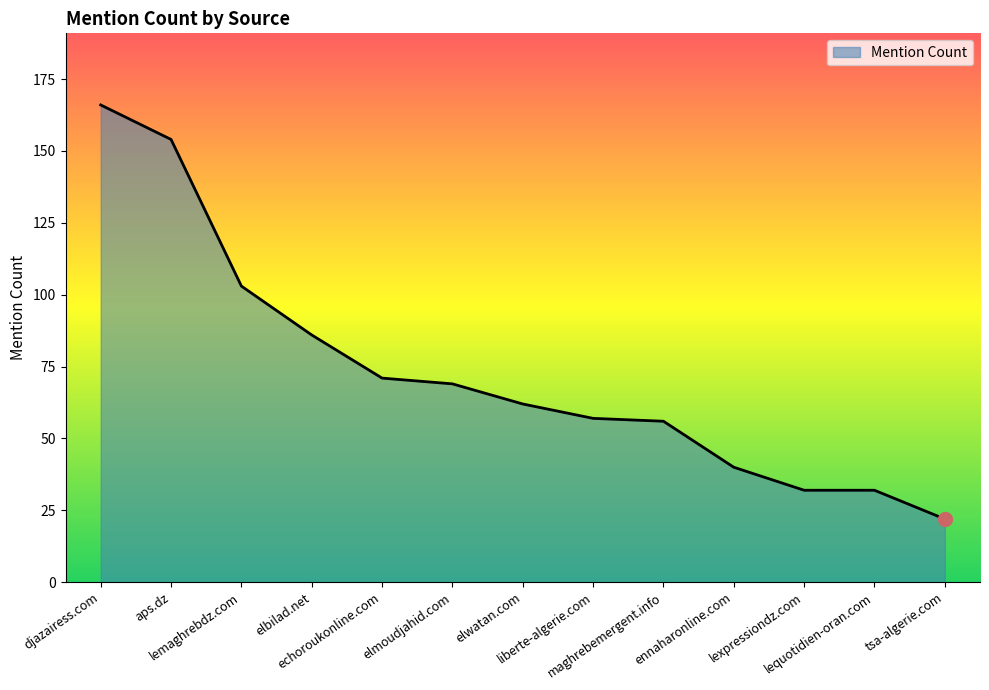

Reading left to right, what are all the values shown in this chart?

166	154	103	86	71	69	62	57	56	40	32	32	22